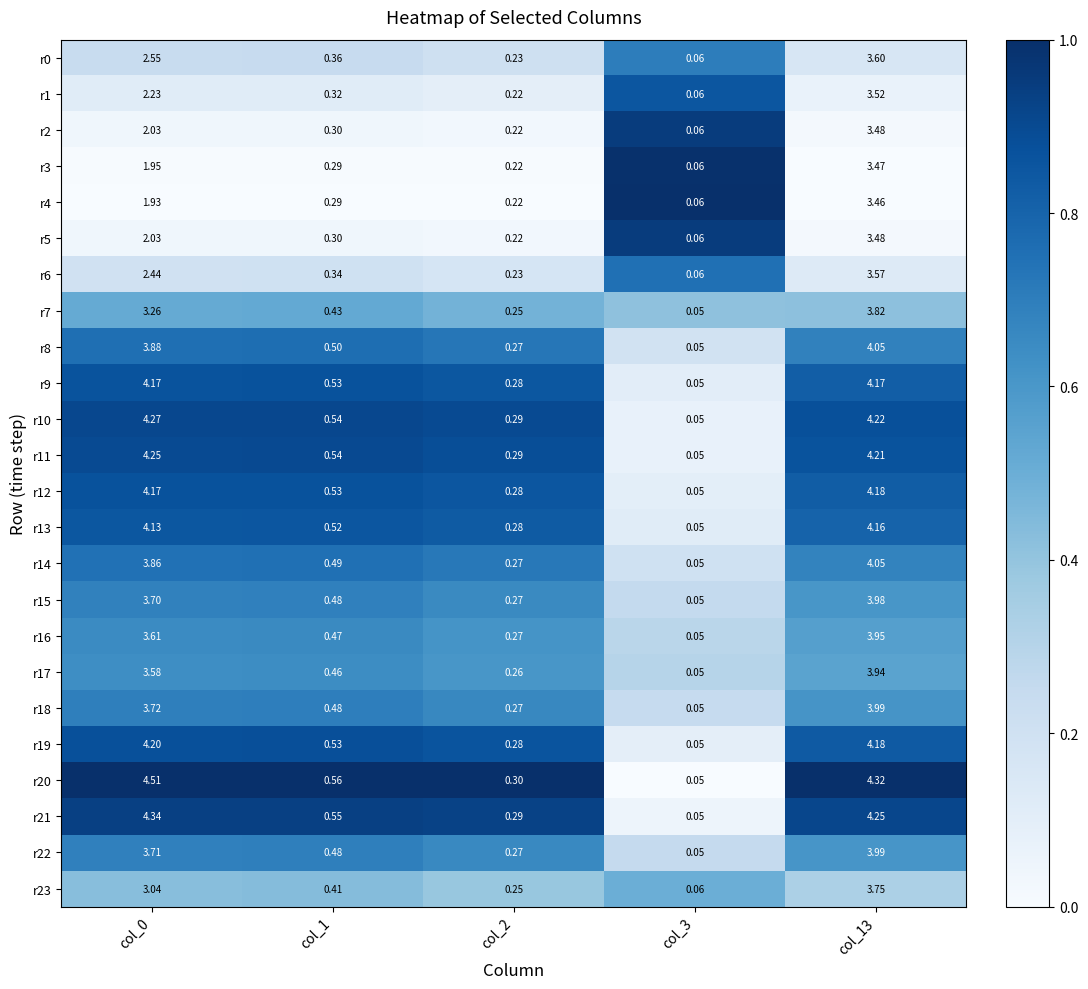

Is the value of r10 at col_3 greater than the value of r4 at col_1?

No